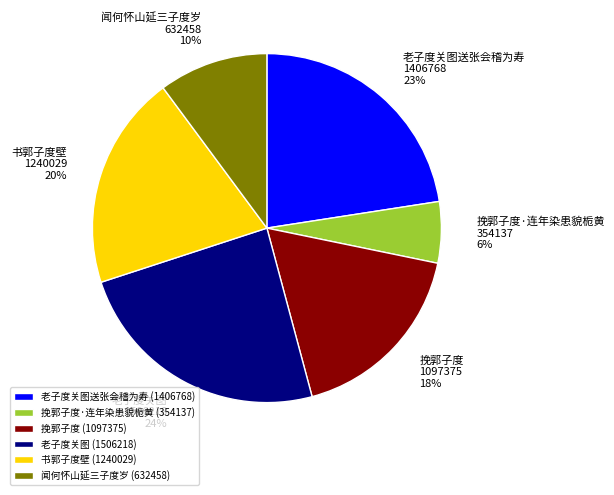

Is there a majority slice in this chart?

No